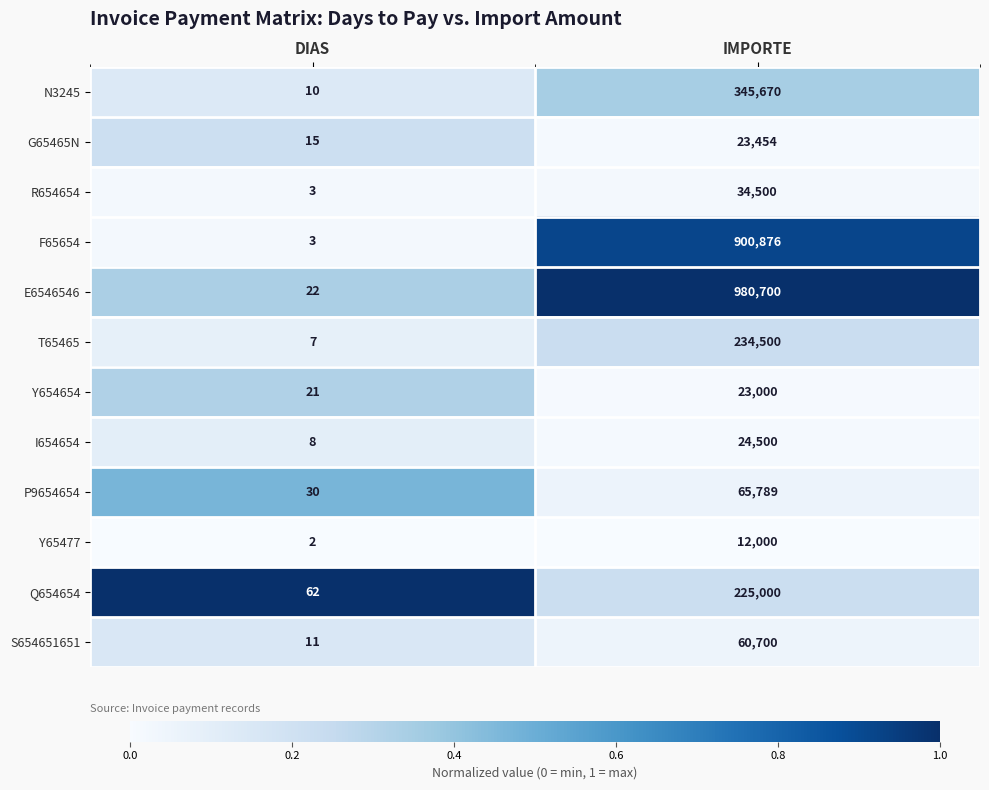

The value of N3245 at DIAS is 10. True or false?

True